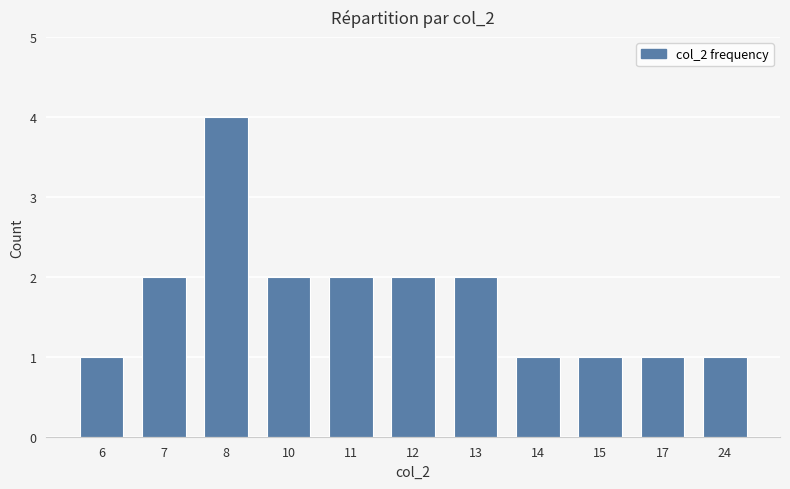

Reading right to left, extract all data points from this chart.

24=1	17=1	15=1	14=1	13=2	12=2	11=2	10=2	8=4	7=2	6=1